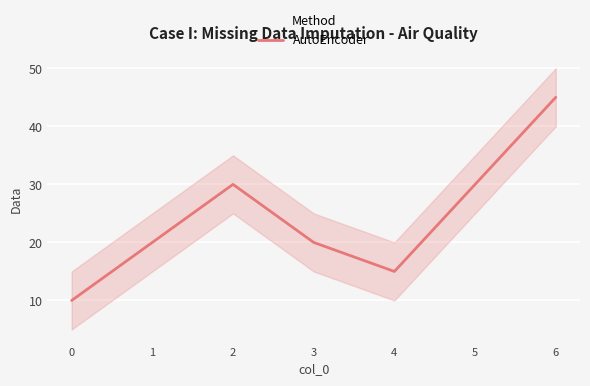

The chart shows a value of 30 at 5. True or false?

True